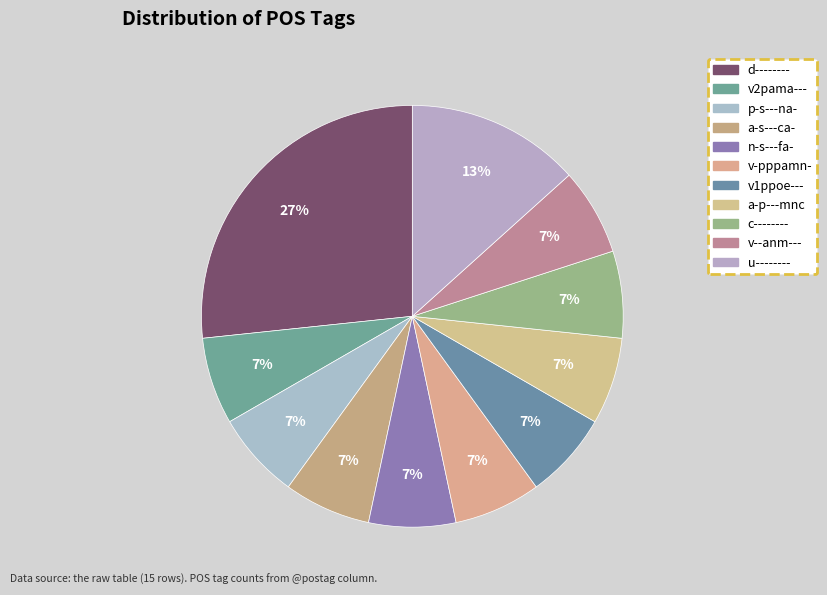

Is the sum of p-s---na- and a-s---ca- greater than half?

No